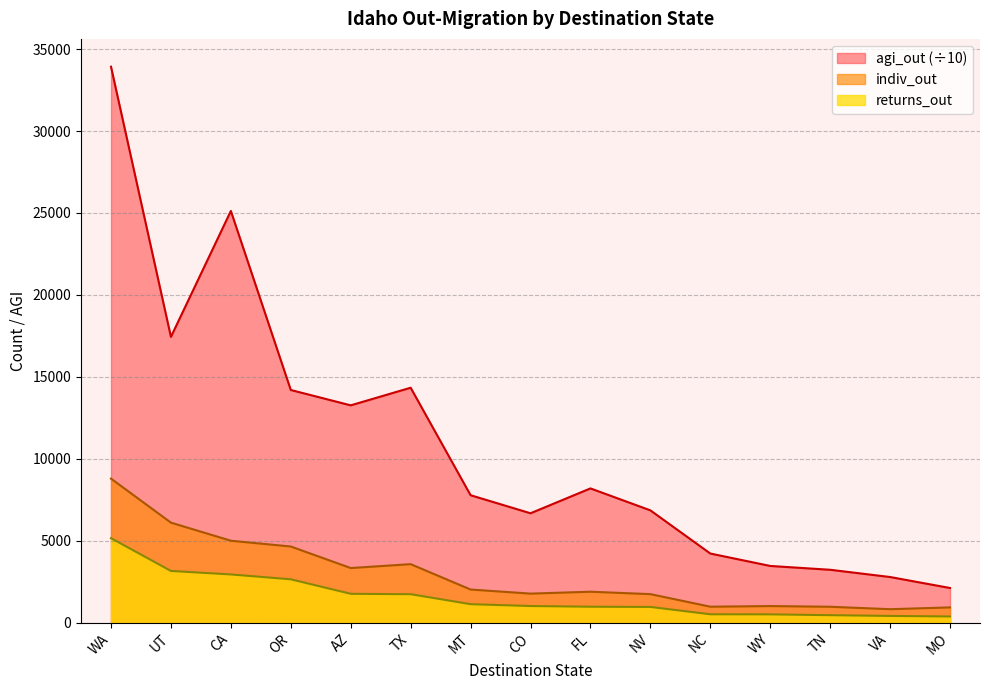

How many lines are shown in the chart?

3